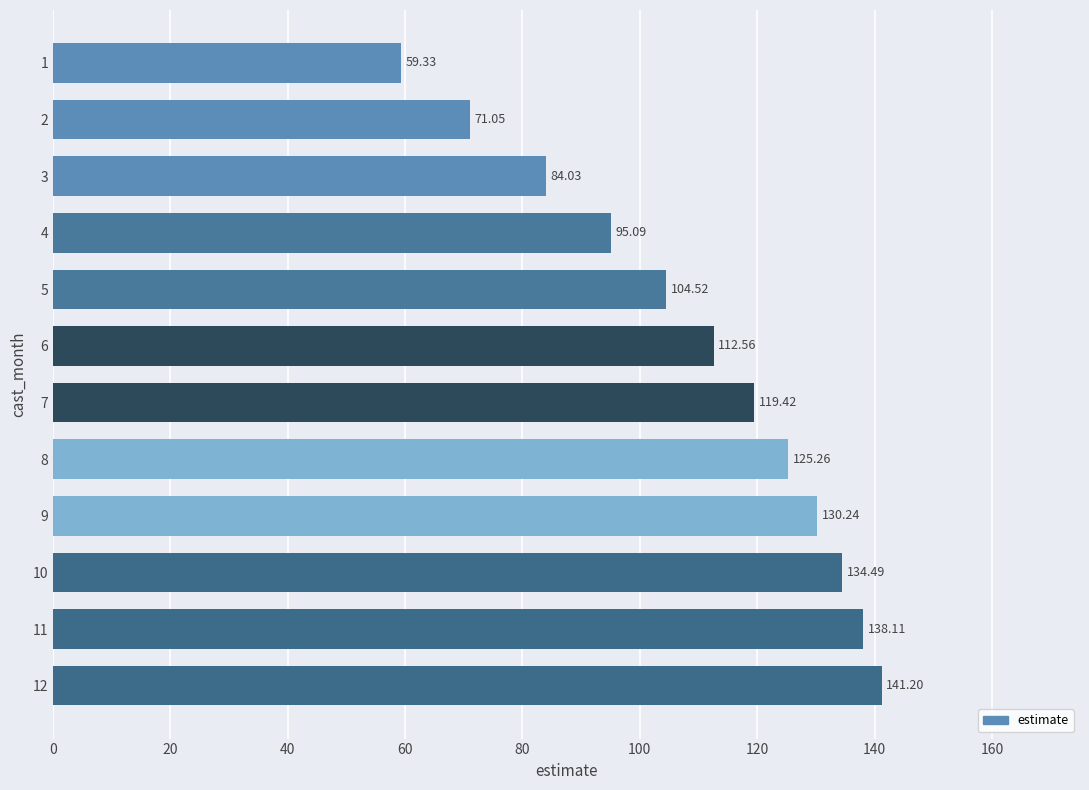

What is the difference between the maximum and minimum values?

81.9